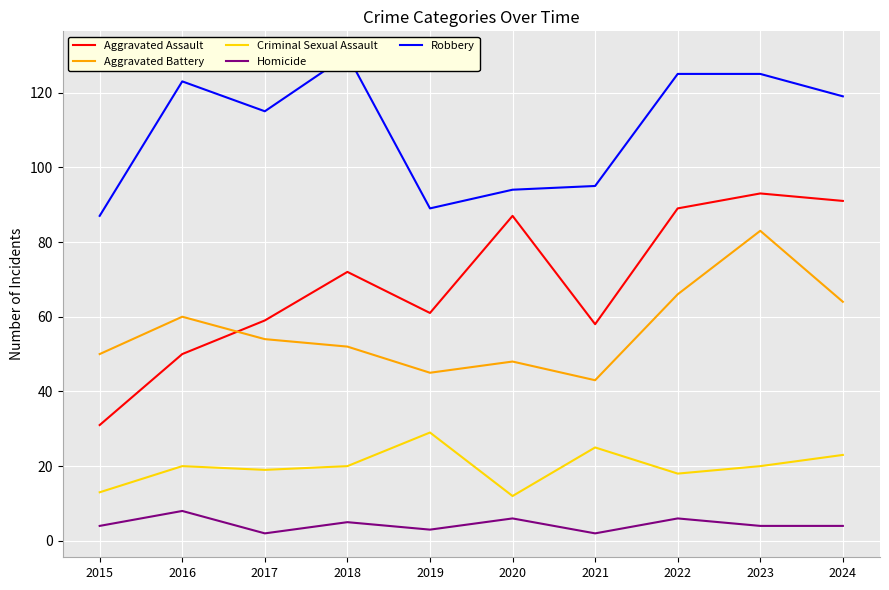

At how many categories does at least one series exceed 82?

10